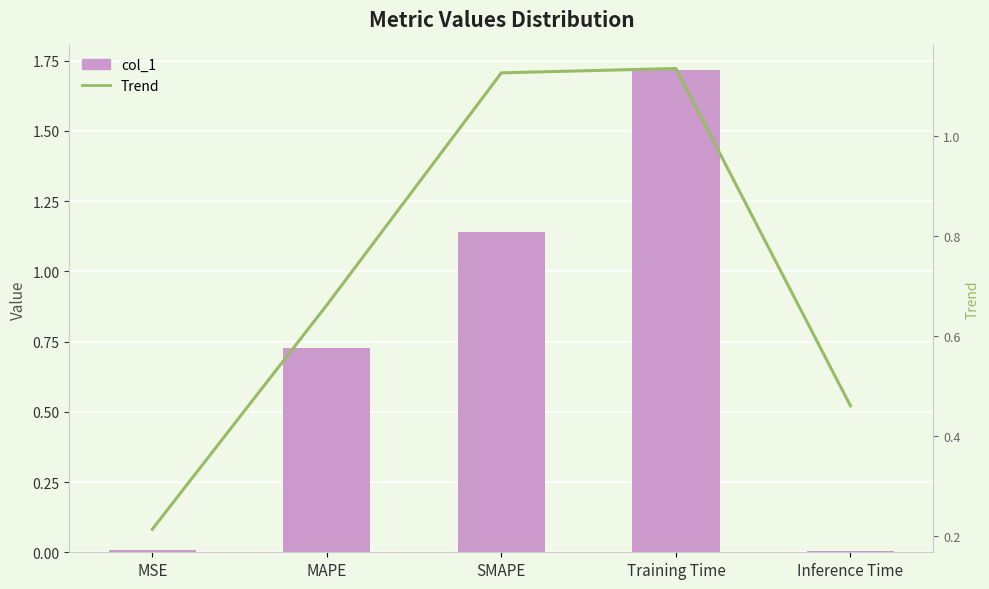

At how many categories does at least one series exceed 1?

2